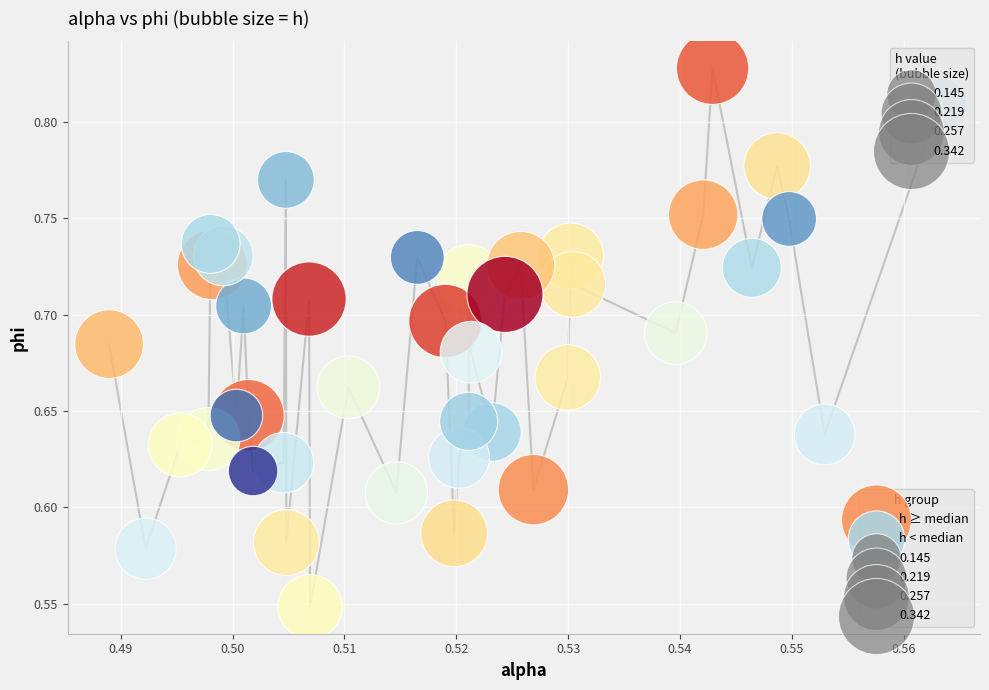

Which series reaches the maximum Y coordinate?

h ≥ median